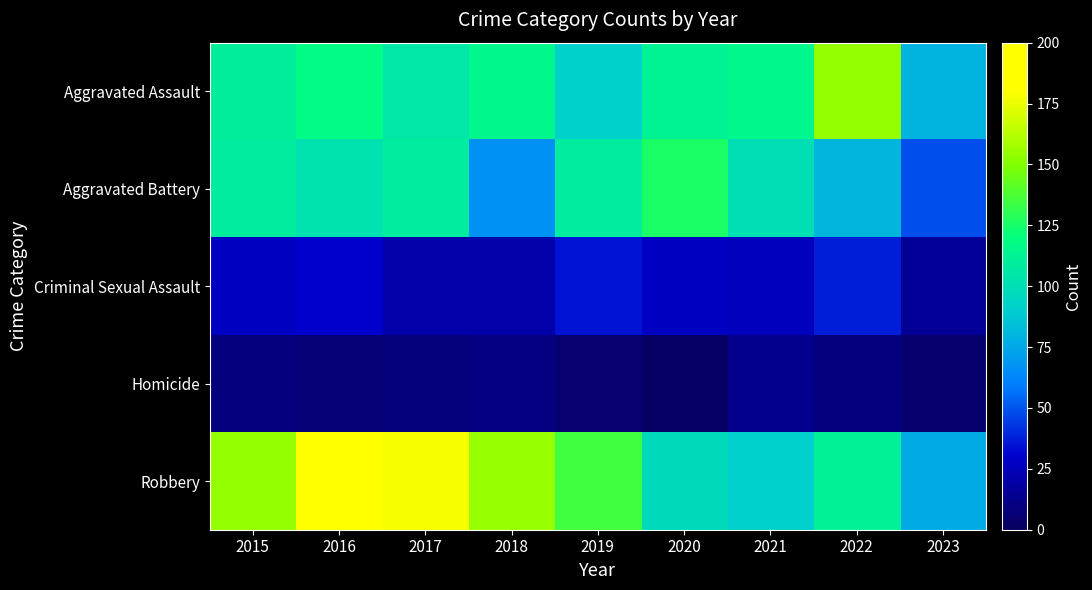

Between 2016 and 2018, which series saw the biggest shift?

Robbery